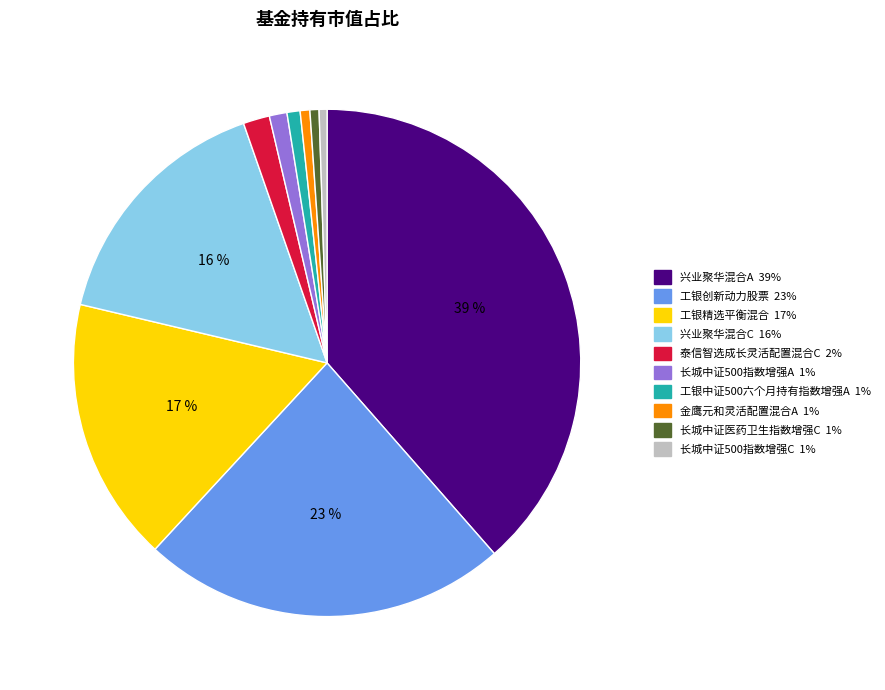

The 兴业聚华混合C slice represents 16% of the pie. True or false?

True